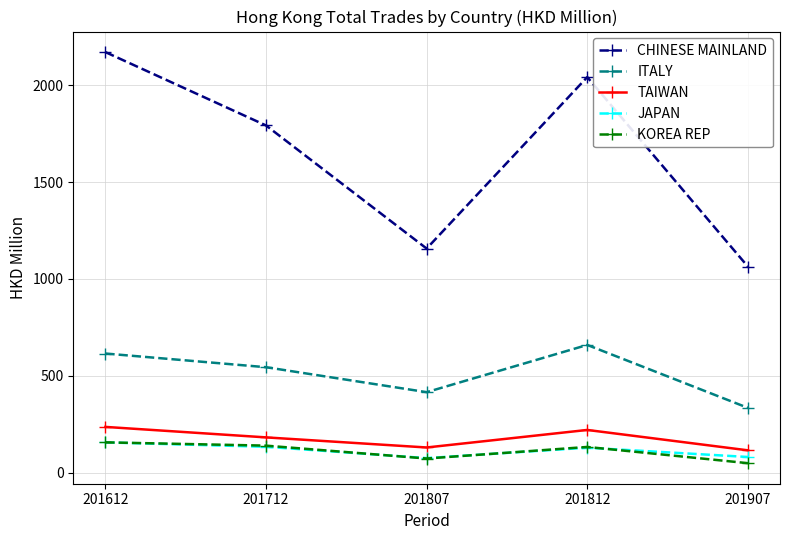

Which series changed the most between 201807 and 201907?

CHINESE MAINLAND